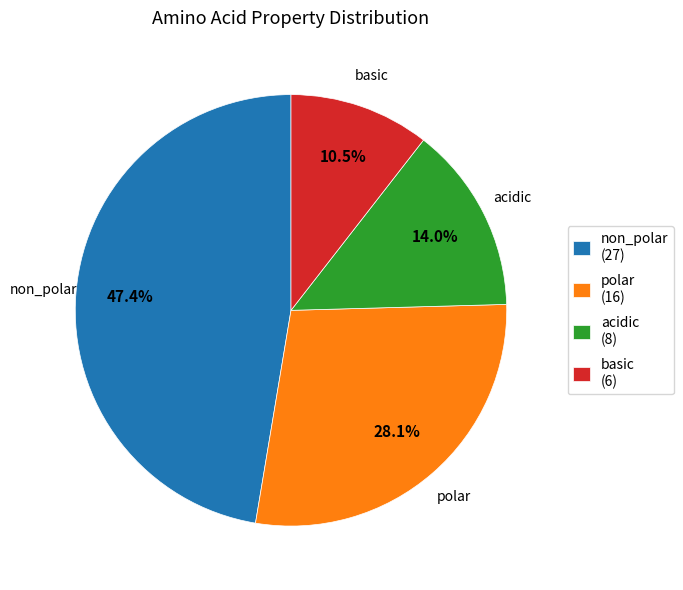

Does basic represent more than half of the total?

No